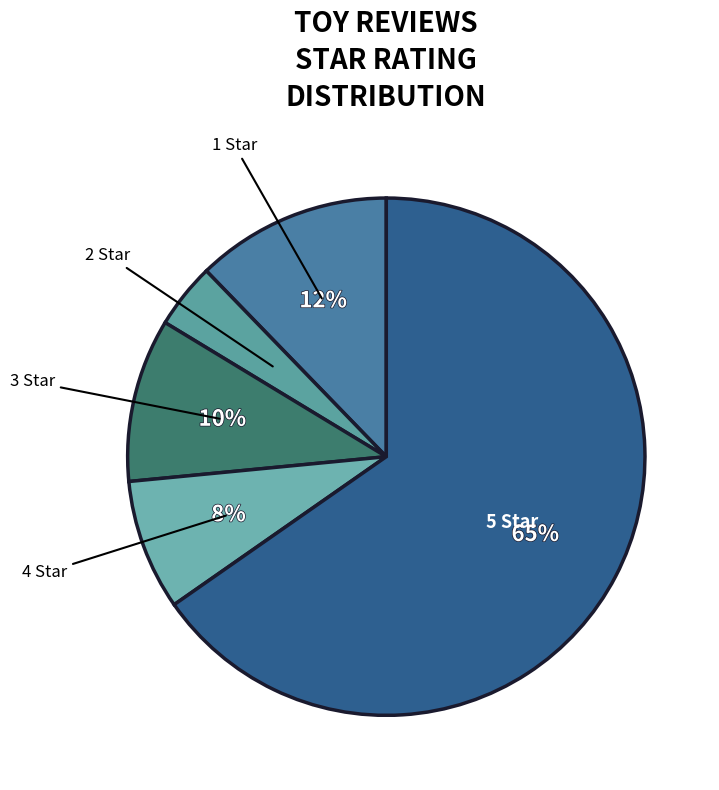

How many slices are in this pie chart?

5